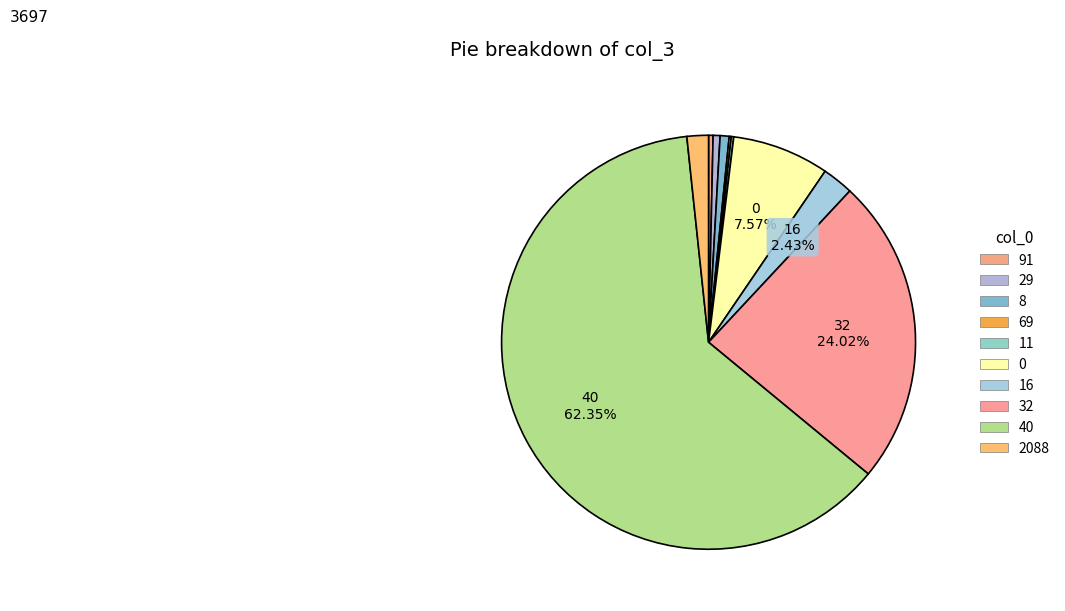

Which category has the smallest portion of the pie?

69